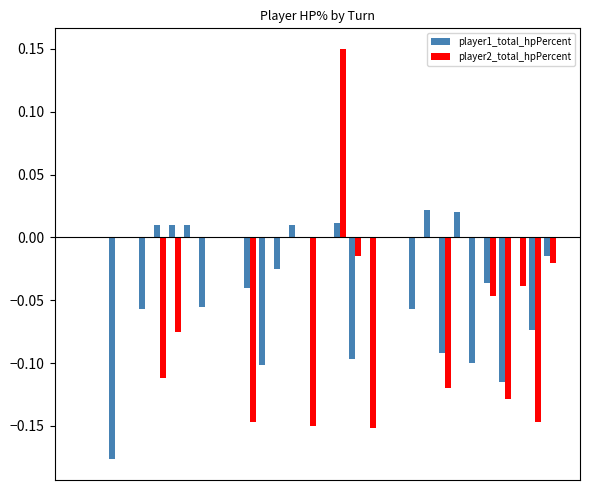

Are the bars grouped side by side (vs. stacked)?

Yes